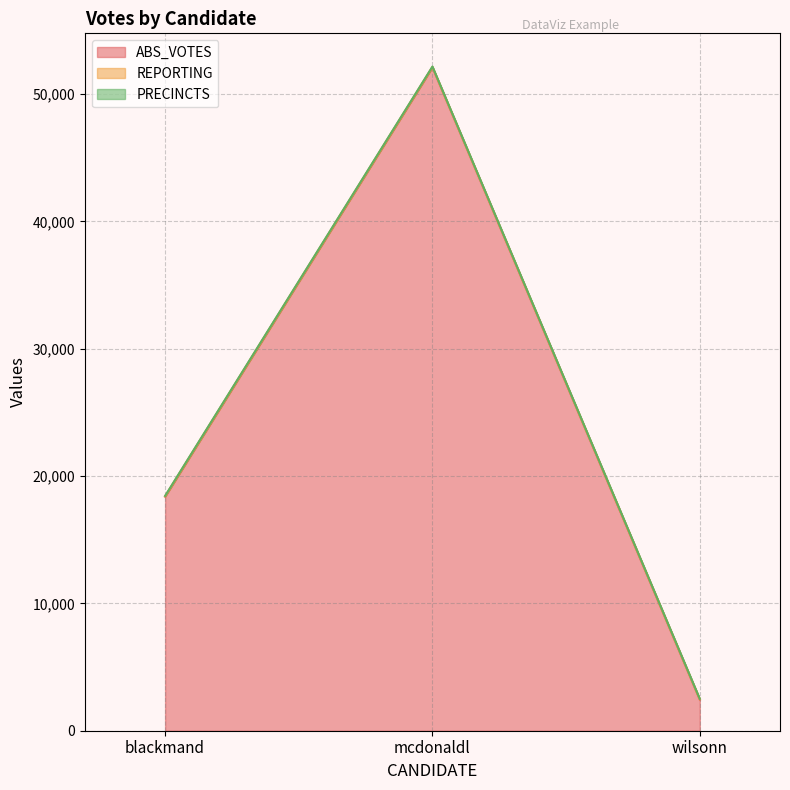

Where is ABS_VOTES nearest to the value 27269?

blackmand